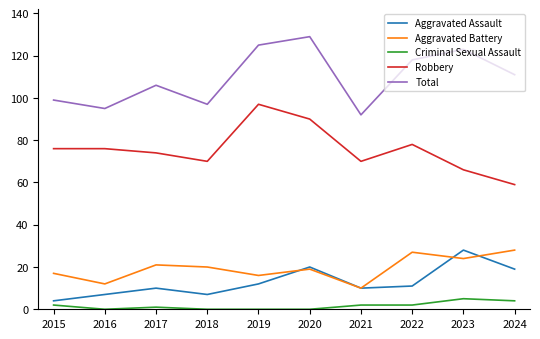

Which series has the largest total across all categories?

Total